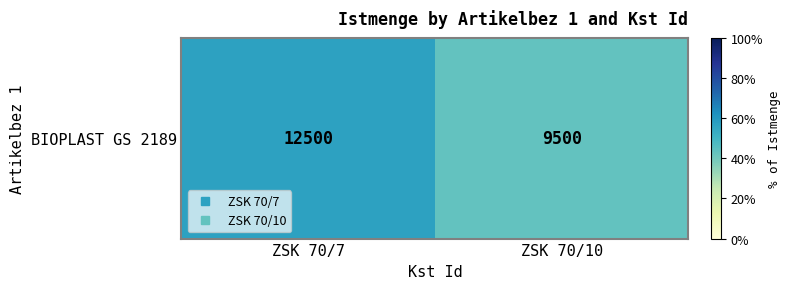

The chart shows a value of 12500 at ZSK 70/7. True or false?

True